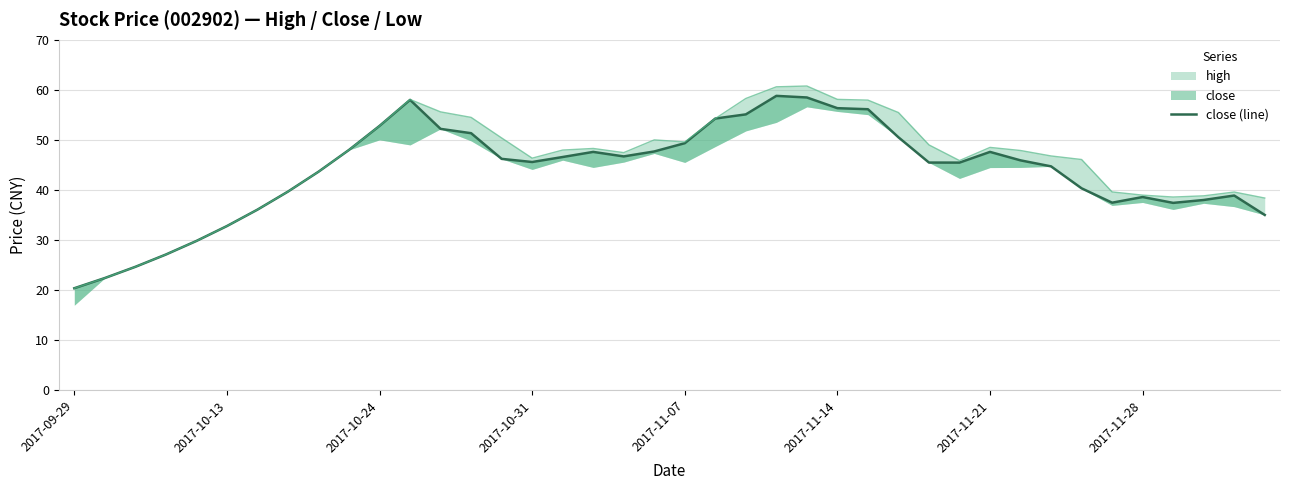

The close_line series shows 47.7 at 19. True or false?

True